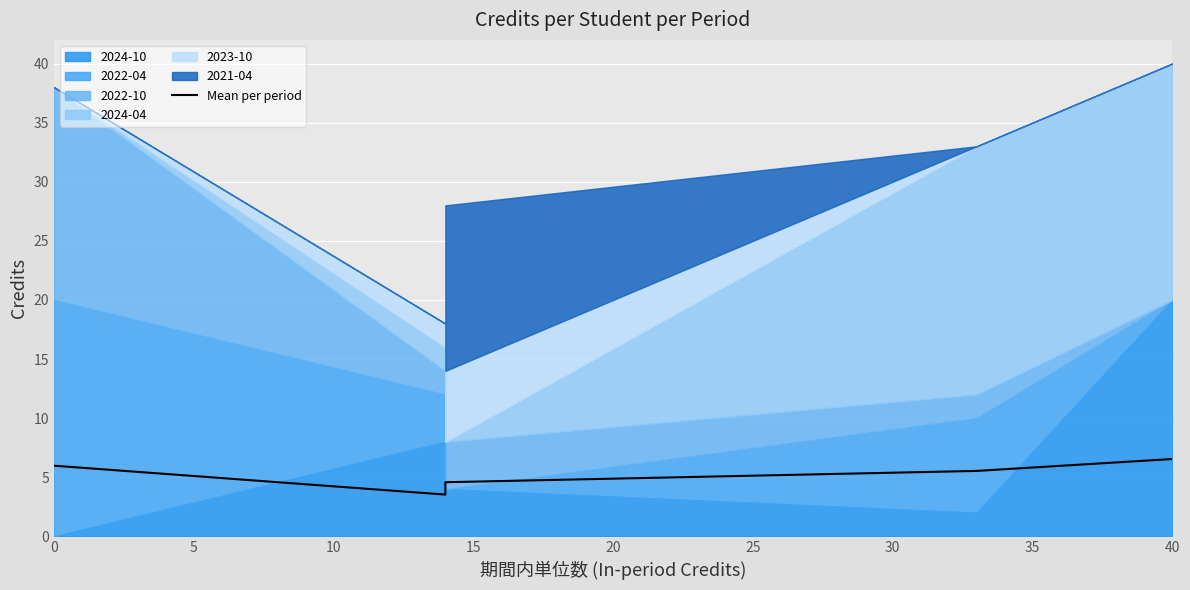

True or false: there are more than 1 points higher than both neighbors.

False